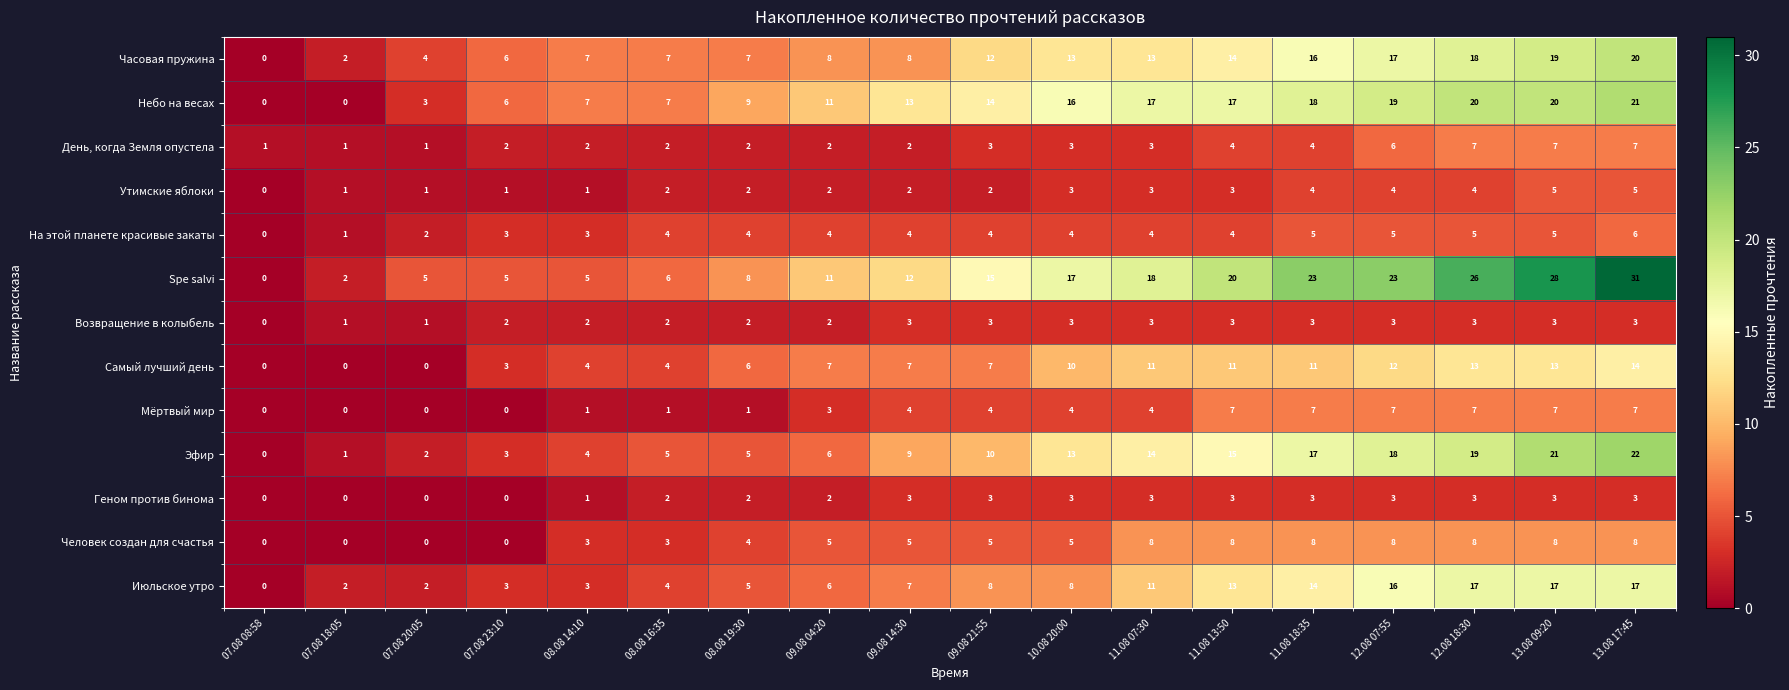

What is the difference between the second highest and minimum values in the Возвращение в колыбель series?

3